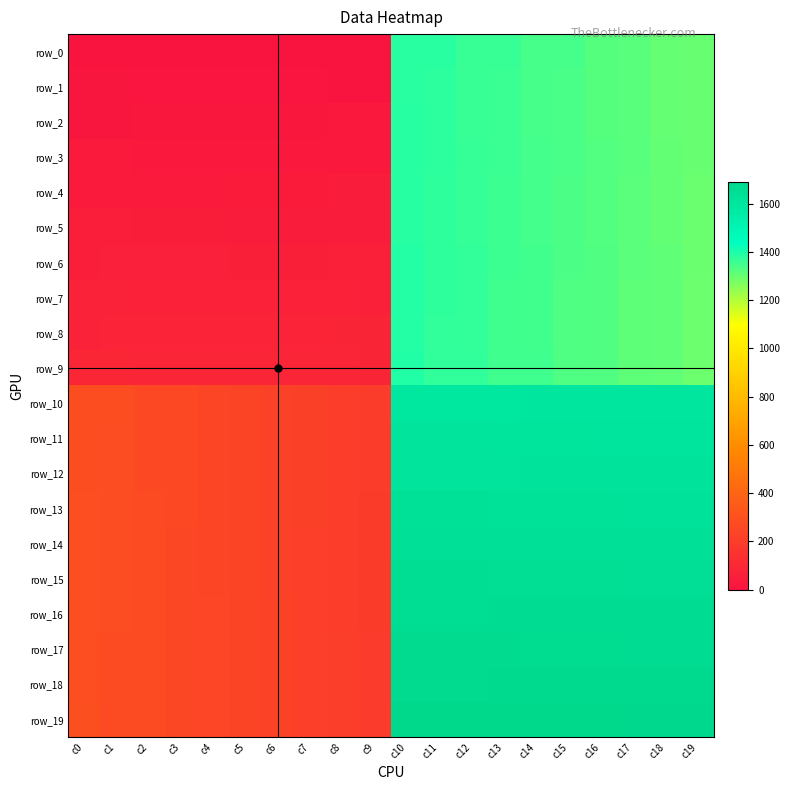

The row_16 series shows 2598.0 at c19. True or false?

False